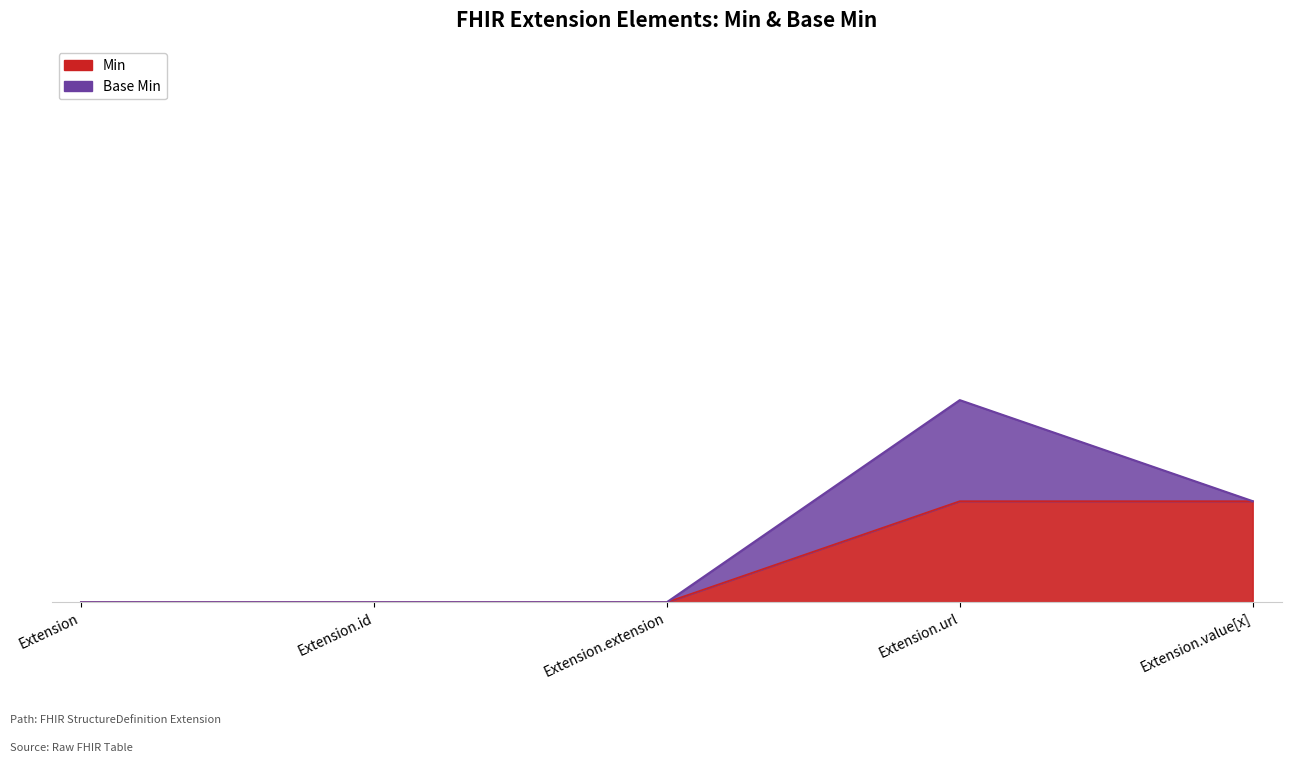

What is the value of the 4th point from the left?

1